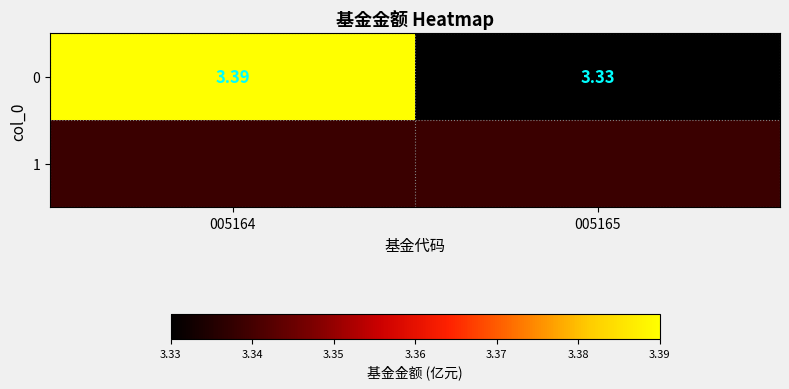

Approximately how many times larger is the value at 005164 compared to 005165?

1.0